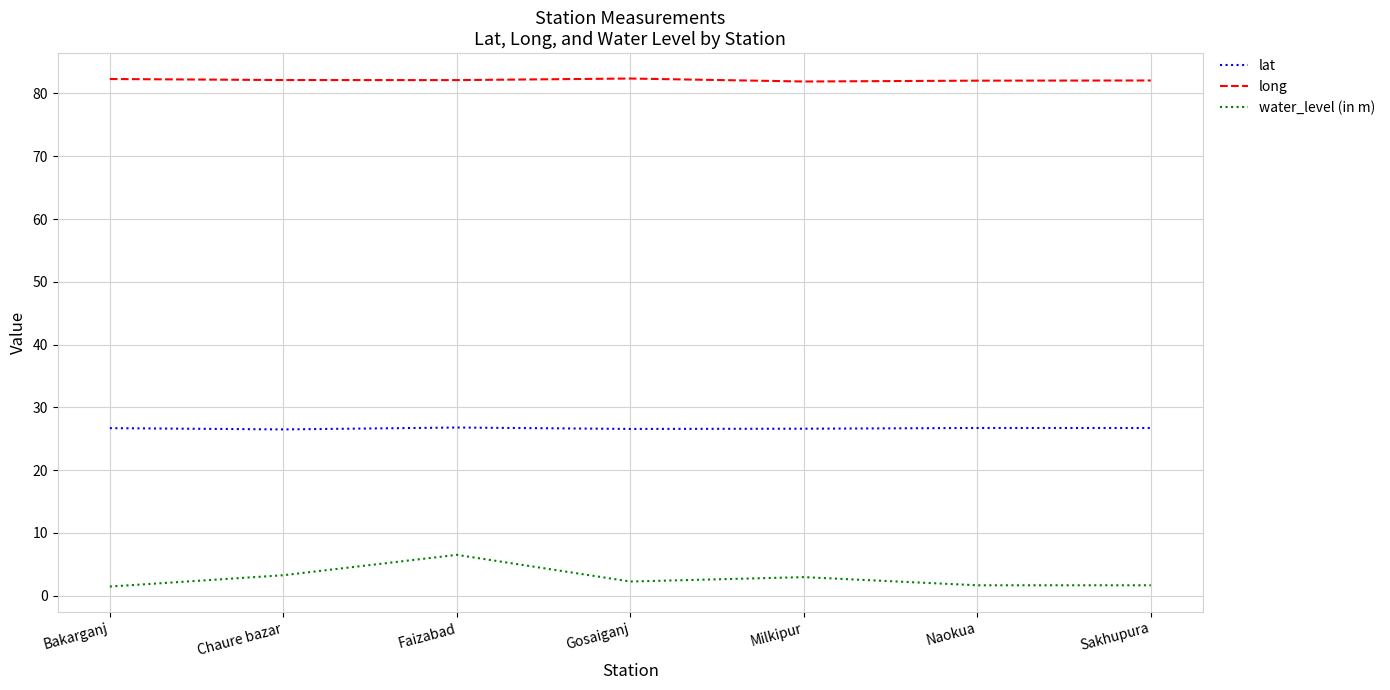

What is the difference between the maximum and minimum values in the lat series?

0.3